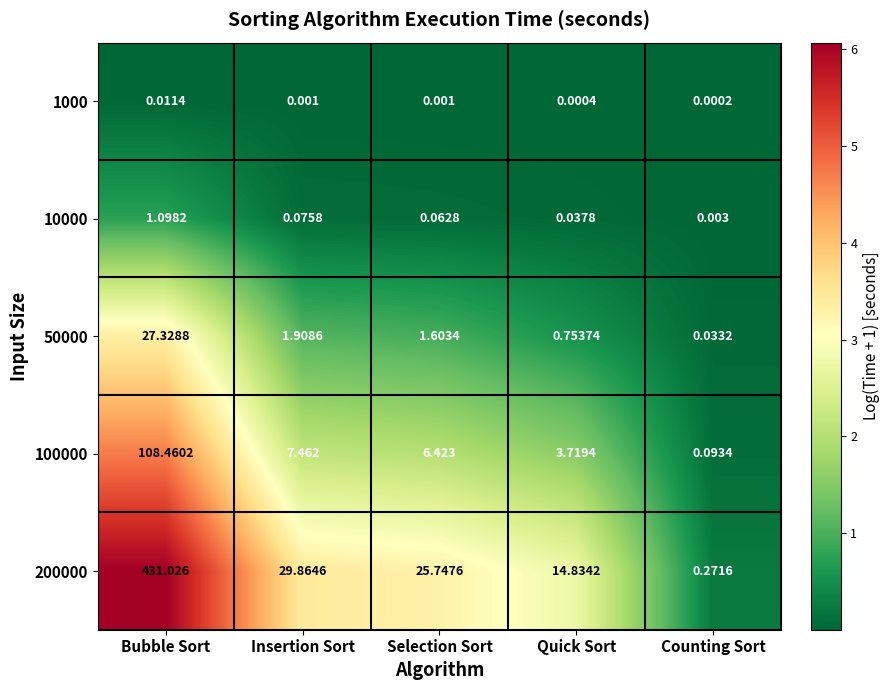

Rank the series at Selection Sort from highest to lowest value.

200000, 100000, 50000, 10000, 1000